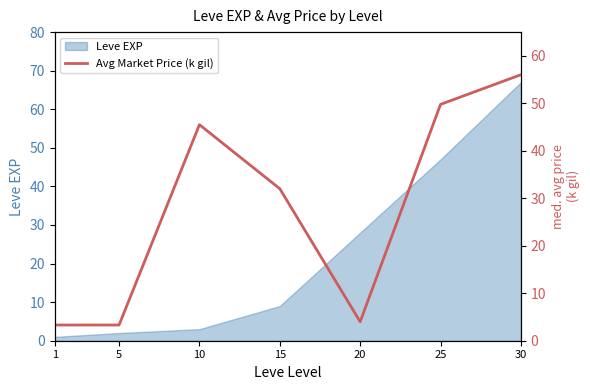

List the labels in order of value, largest first.

30, 25, 10, 15, 20, 5, 1